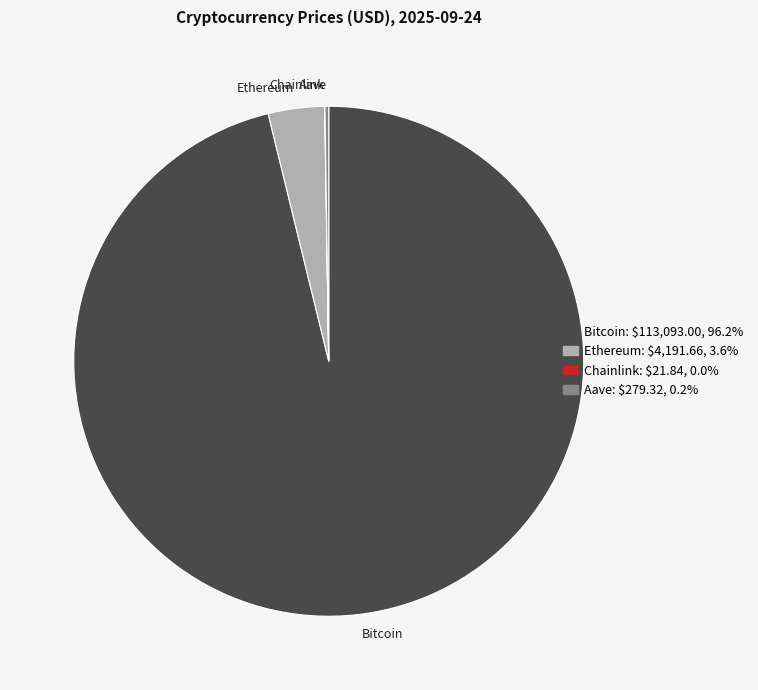

The Bitcoin slice represents 87% of the pie. True or false?

False